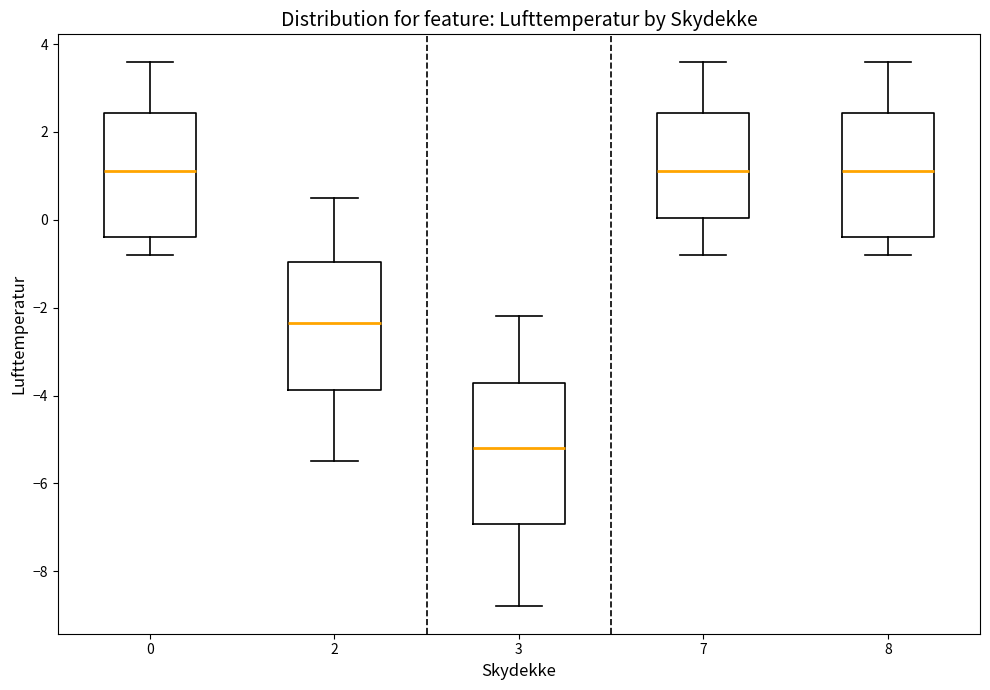

Reading left to right, transcribe this box plot: for each box, give where its median line is, the range the box spans, and where its two whiskers end, as read against the y-axis. The values are not printed on the chart, so give them approximately, as read against the axis.

0: median 1.2, box -0.4 to 2.4, whiskers -0.8 to 3.6
2: median -2.4, box -3.8 to -1.0, whiskers -5.4 to 0.6
3: median -5.2, box -7.0 to -3.8, whiskers -8.8 to -2.2
7: median 1.2, box 0.0 to 2.4, whiskers -0.8 to 3.6
8: median 1.2, box -0.4 to 2.4, whiskers -0.8 to 3.6